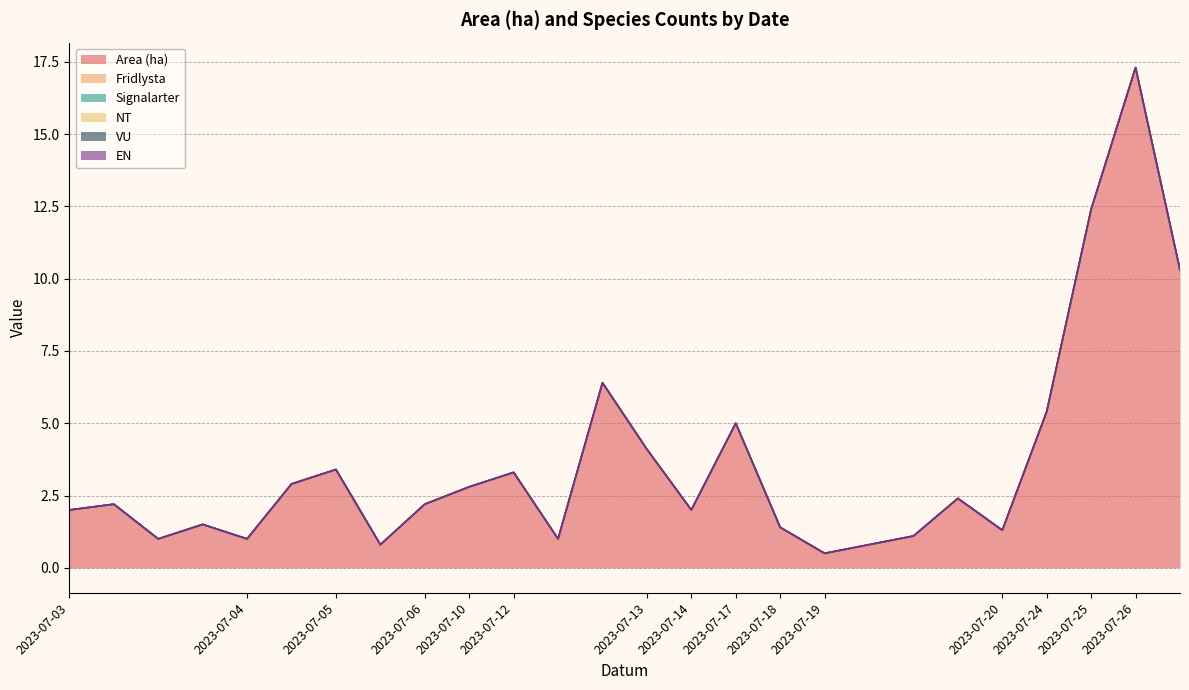

True or false: EN has more than 1 interior local peaks.

False